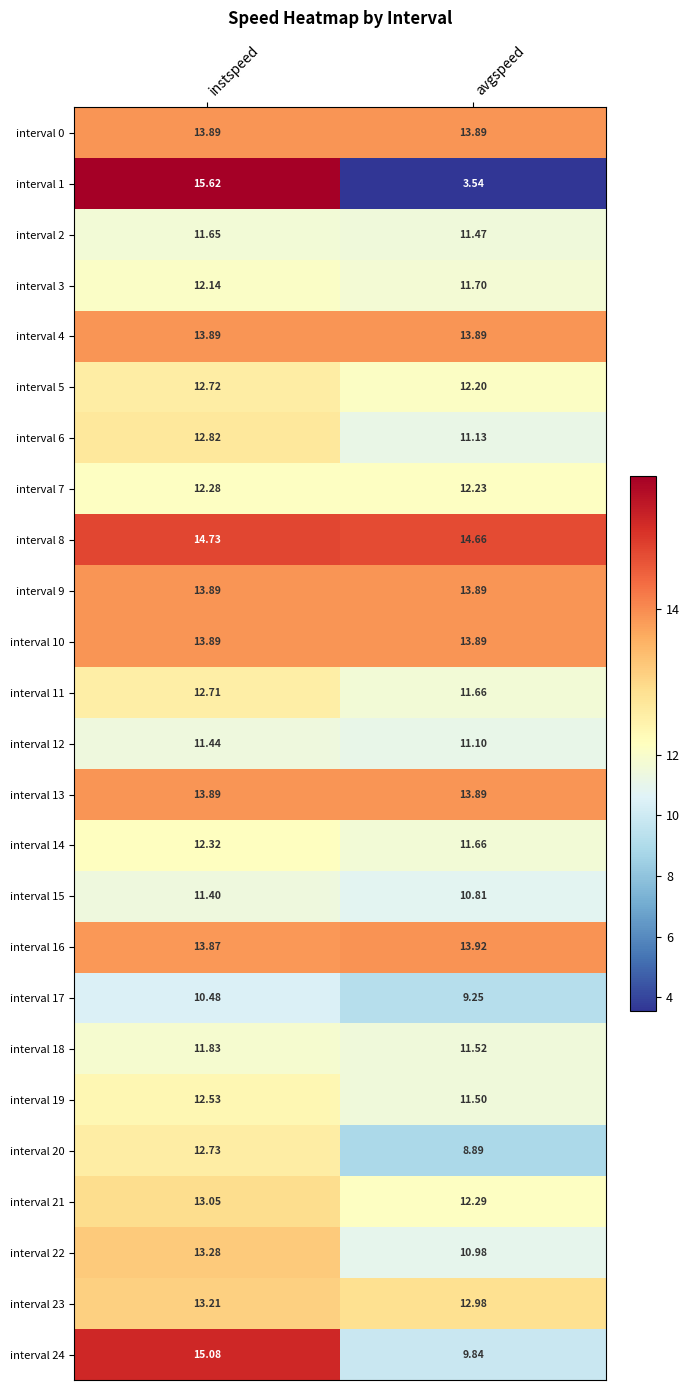

Rank the categories by interval 23 value from lowest to highest.

avgspeed, instspeed